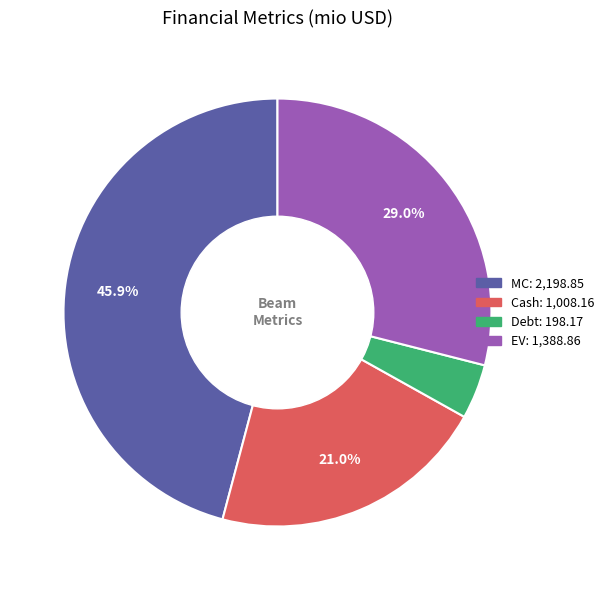

Which slice is the largest?

MC